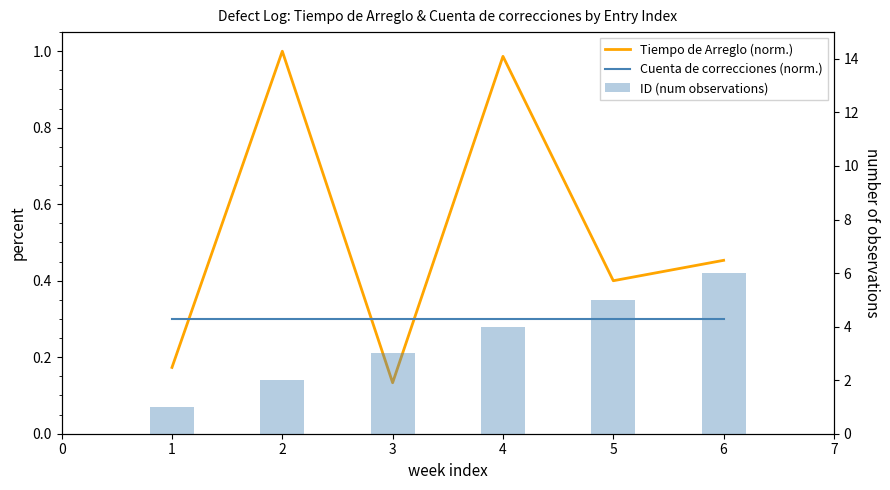

True or false: Cuenta de correcciones (norm.) has a value of 0.3 at 3.

True